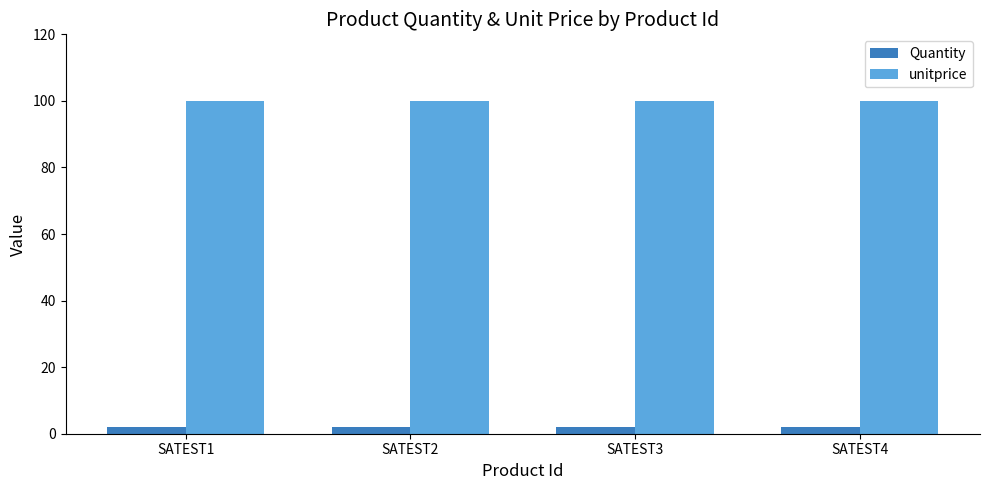

Reading right to left, list all the values displayed in this chart.

Quantity: SATEST4=2	SATEST3=2	SATEST2=2	SATEST1=2
unitprice: SATEST4=100	SATEST3=100	SATEST2=100	SATEST1=100